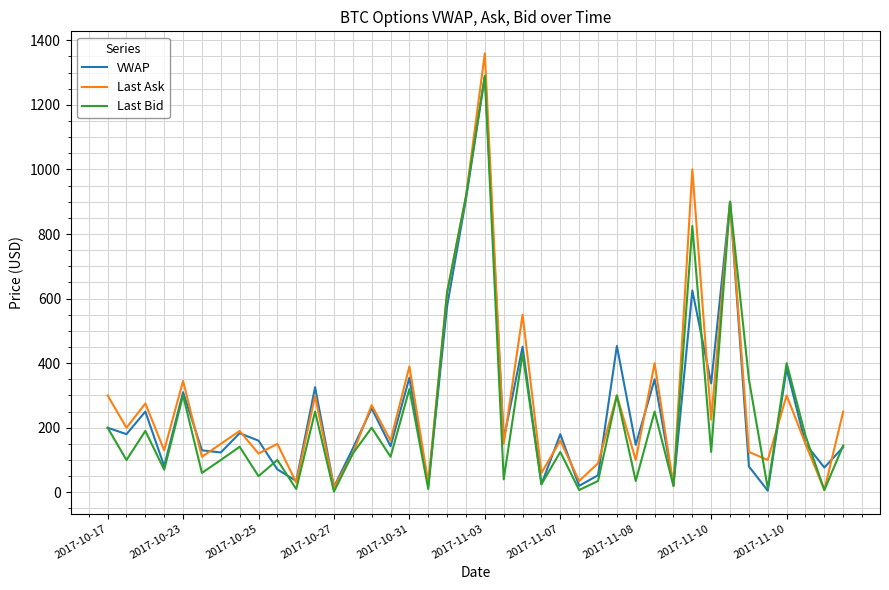

Which series has the largest range (max minus min)?

Last Ask